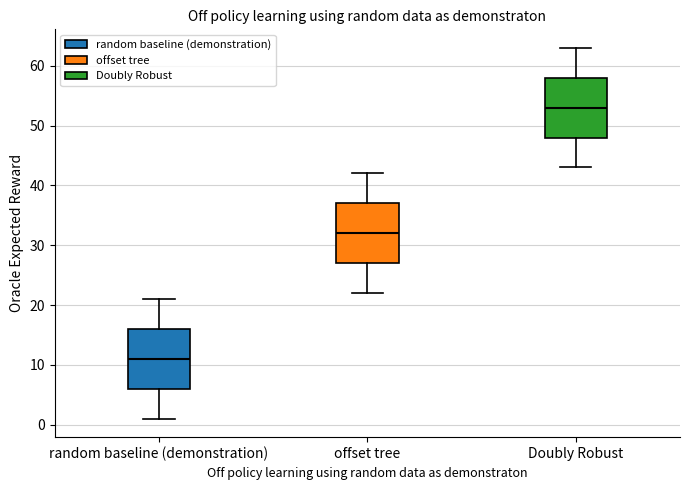

Which box's median line is the lowest?

random baseline (demonstration)